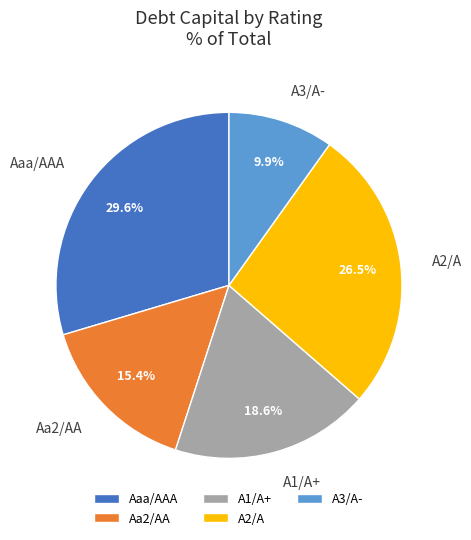

What is the smallest slice in the pie chart?

A3/A-